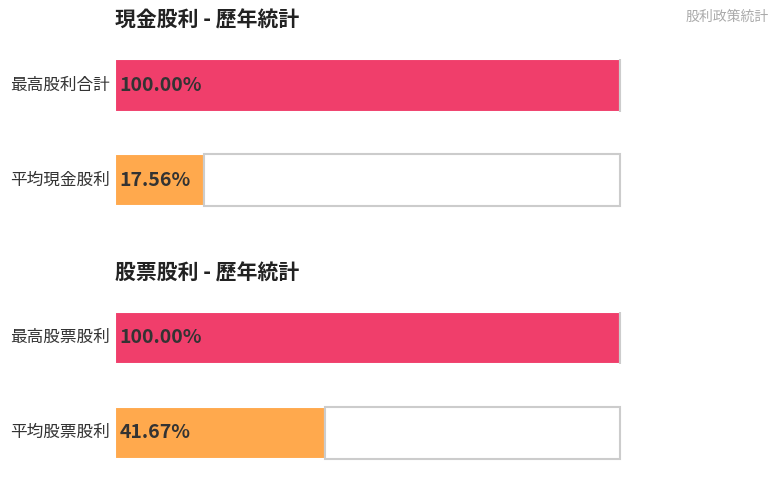

The value of 現金股利 at 2013 is -0.9. True or false?

False